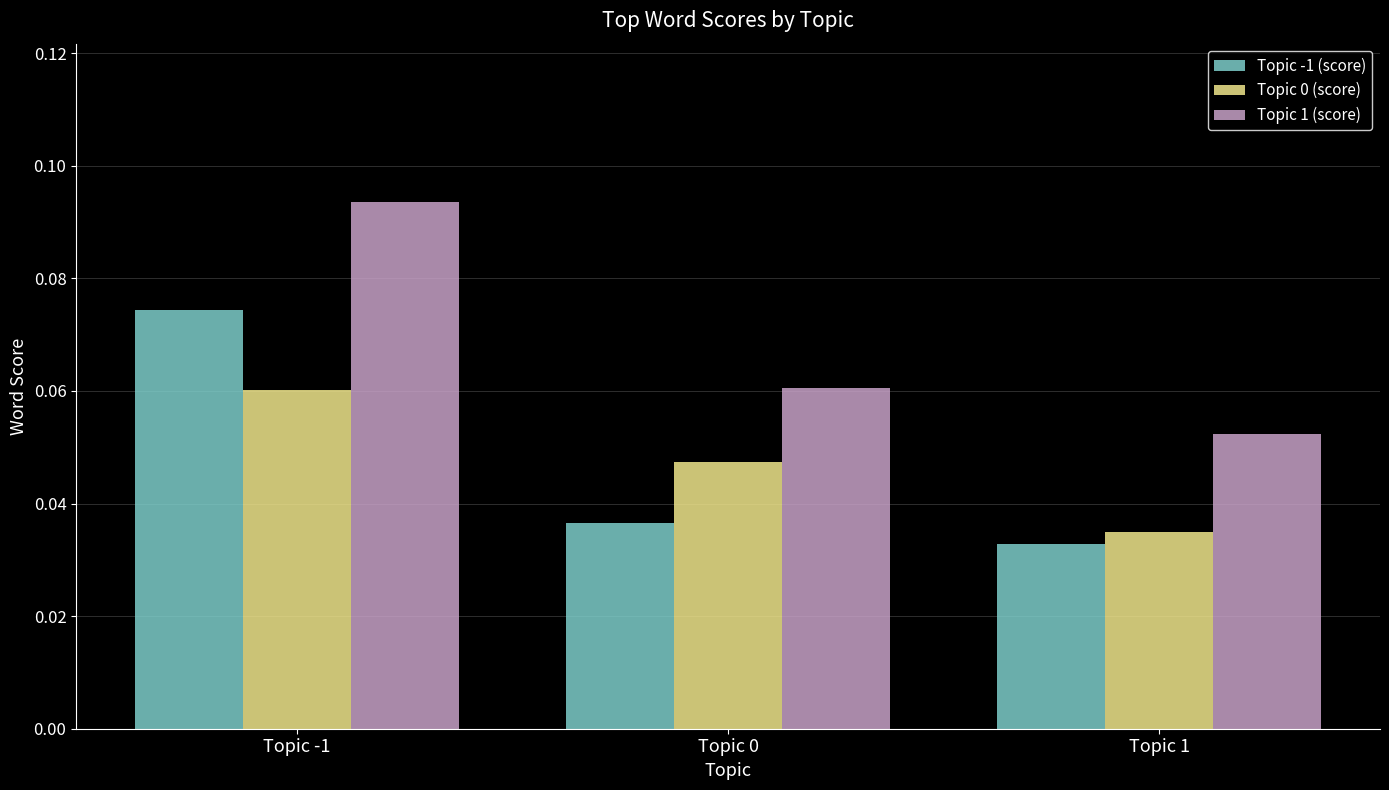

The Topic 1 (score) series shows 0.0 at Topic 1. True or false?

False